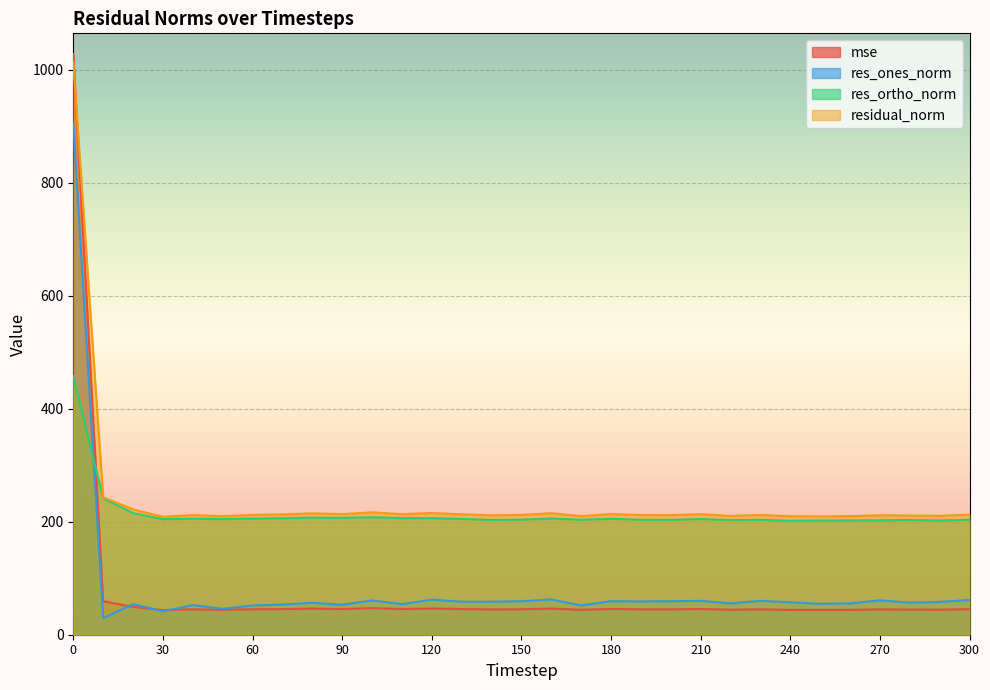

What is the value of the res_ones_norm point at the 3rd from the left?

53.9